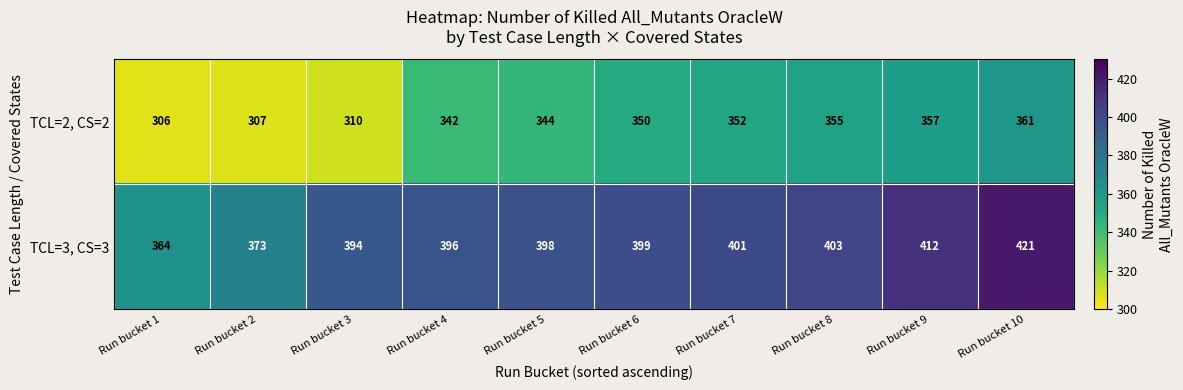

At how many categories does at least one series exceed 385?

8